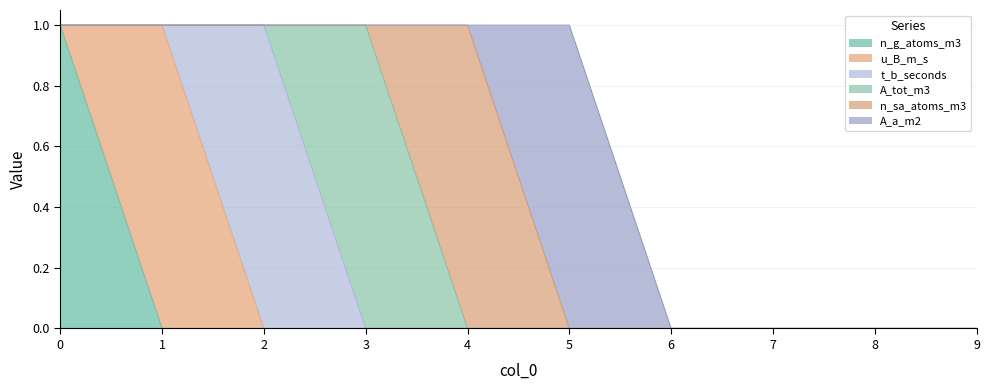

At how many categories does at least one series exceed 0?

6